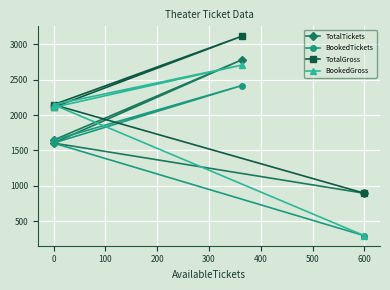

The BookedGross series shows 444.2 at 600. True or false?

False